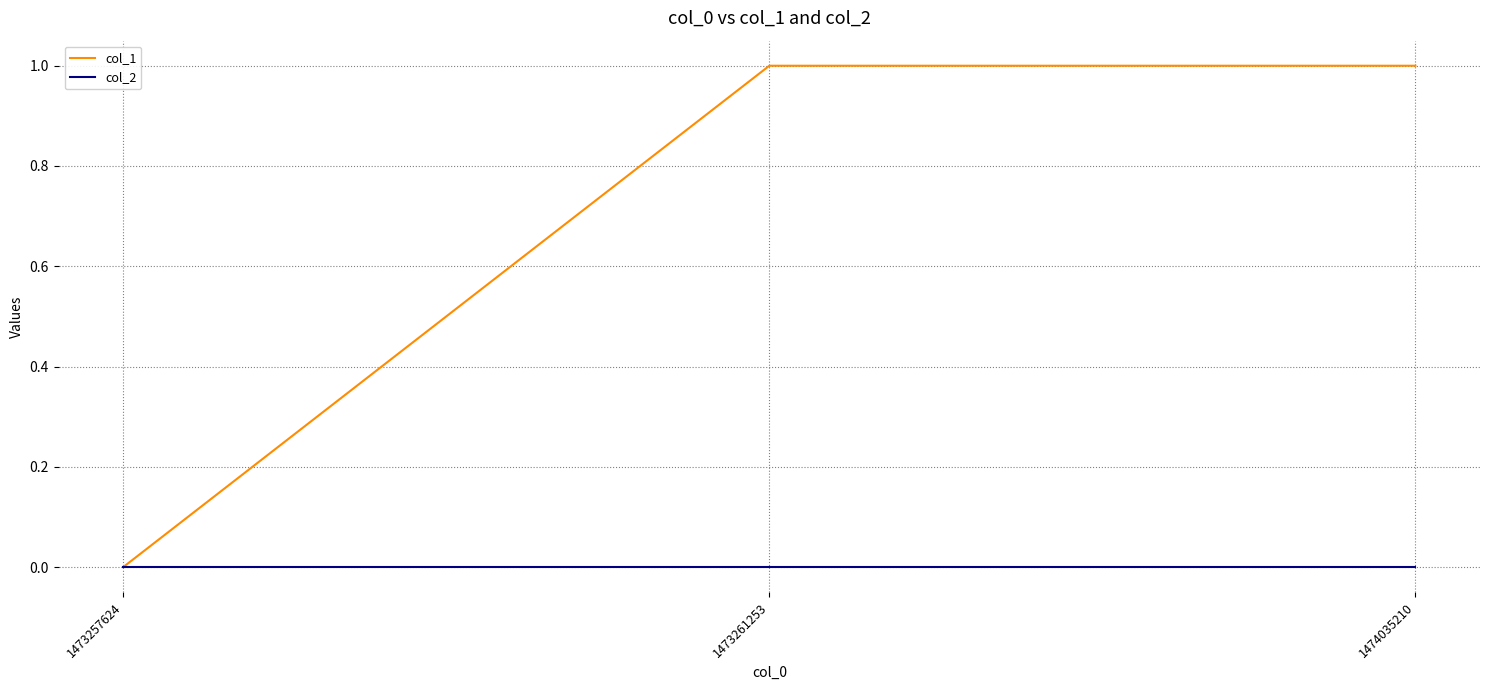

The col_2 series shows 0 at 1474035210. True or false?

True